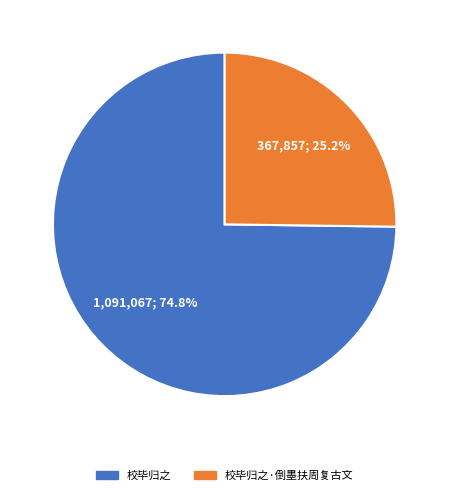

Is there any slice that represents more than half of the pie?

Yes